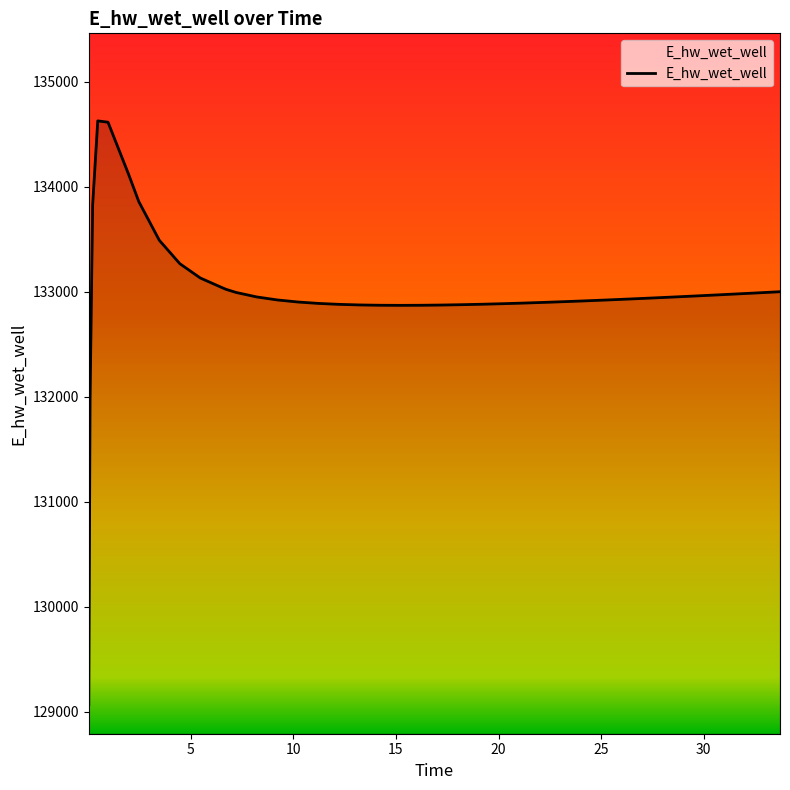

The chart shows a value of 132882.1 at 19.21875. True or false?

True